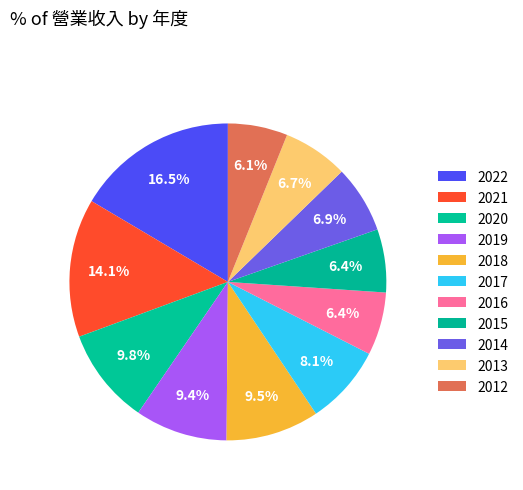

Which category has the smallest portion of the pie?

2012